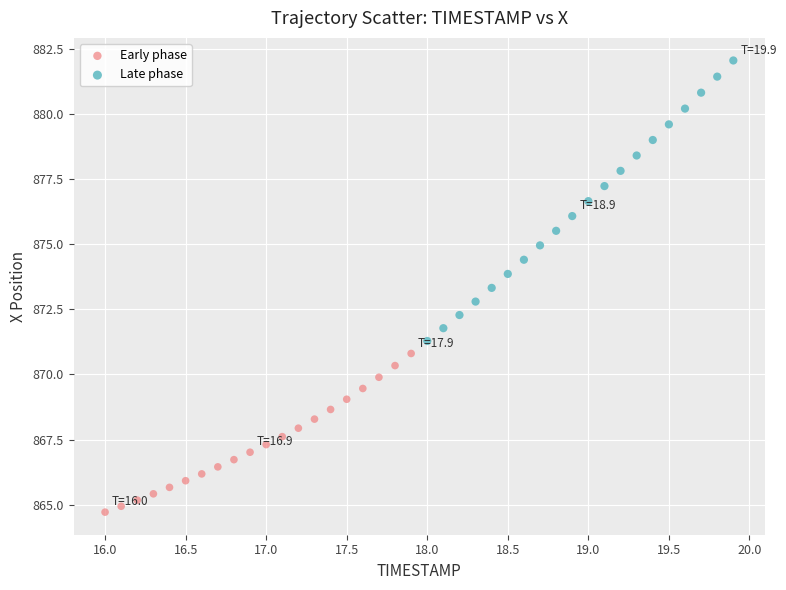

Which series has the largest Y range (max minus min)?

Late phase